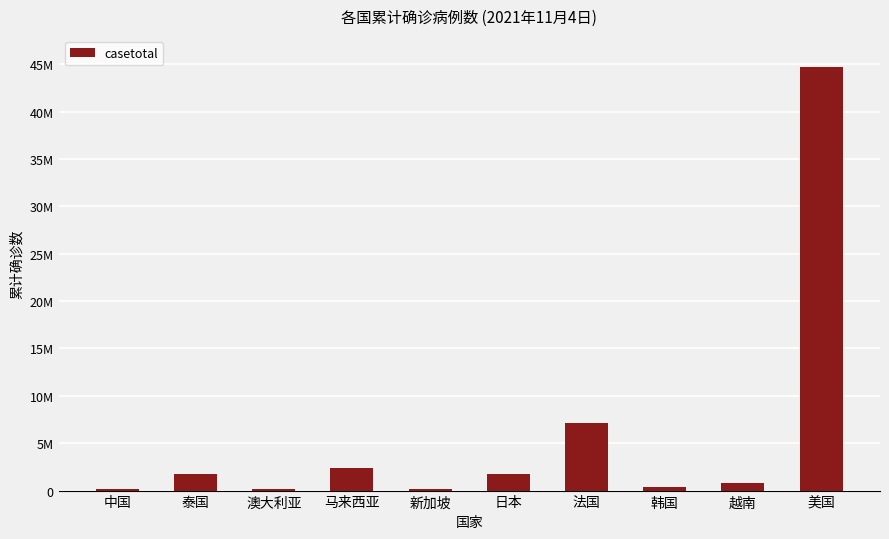

Are the bars horizontal?

No